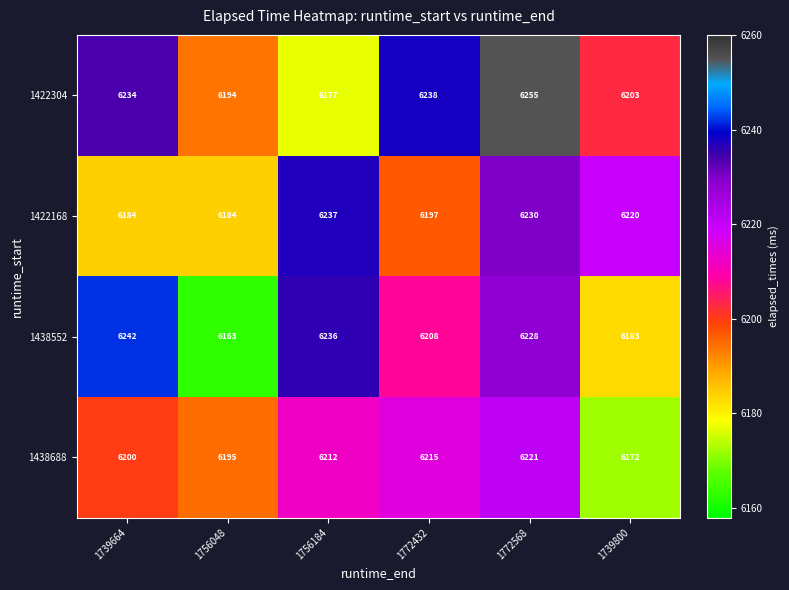

True or false: 1422168 has a value of 6197 at 1772432.

True